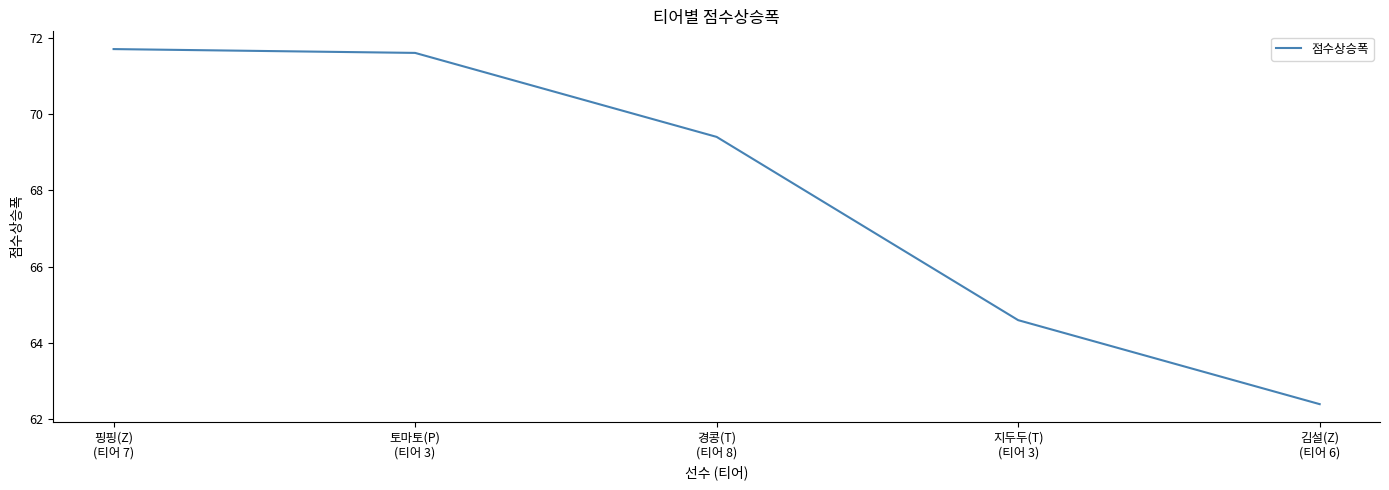

At which label does the data first exceed 69?

핑핑(Z)
(티어 7)